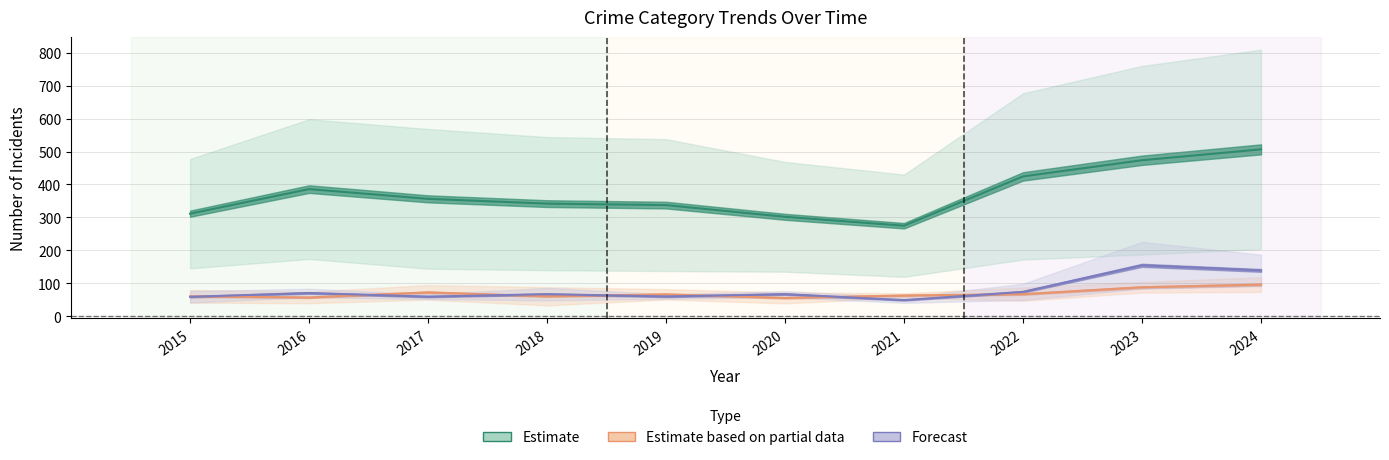

Is the value of Forecast at 2021 greater than the value of Estimate at 2022?

No